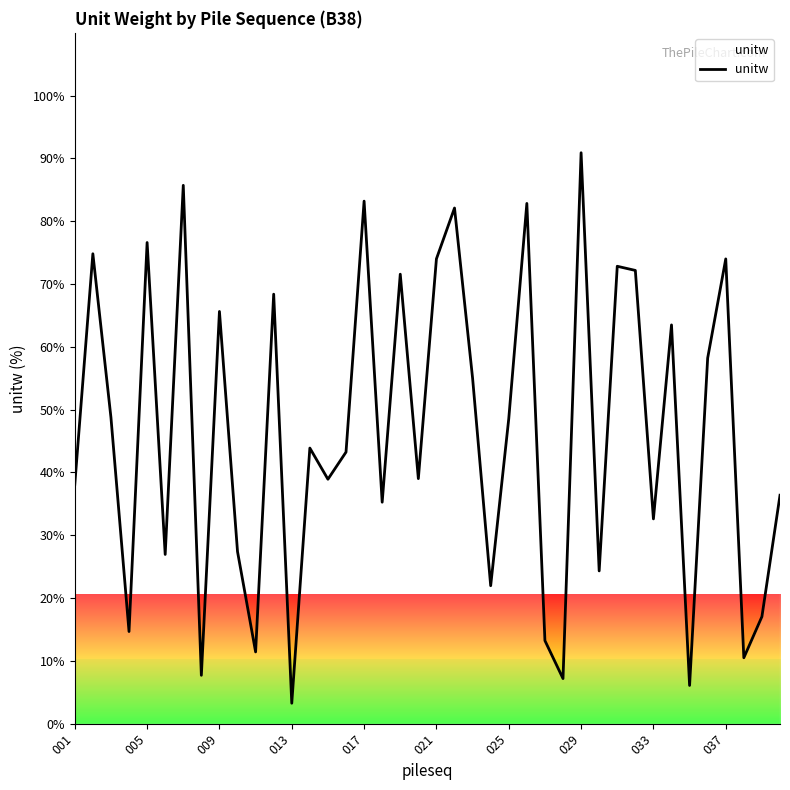

What is the difference between the maximum and minimum values?

87.7